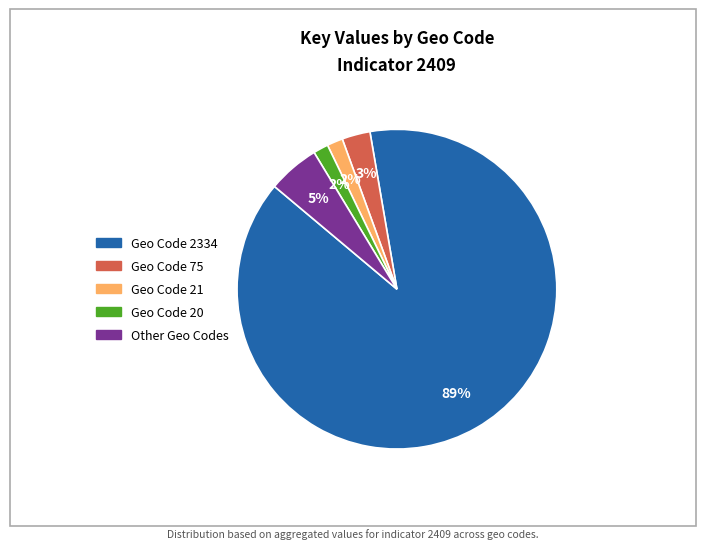

To the nearest percent, what is the average slice percentage?

20%